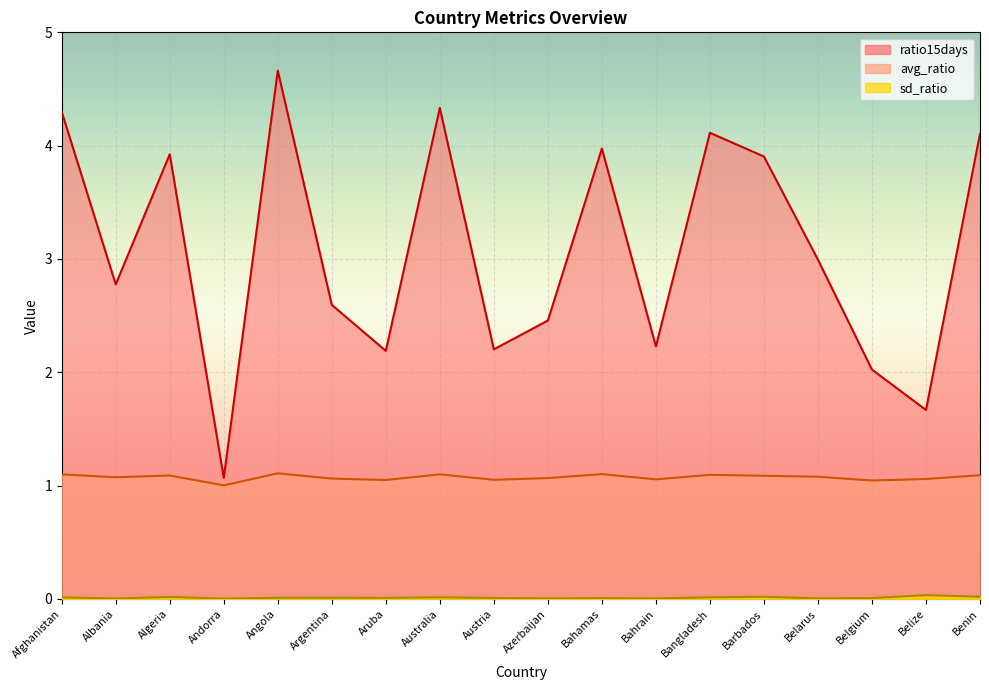

Where is the first local minimum for ratio15days?

Albania